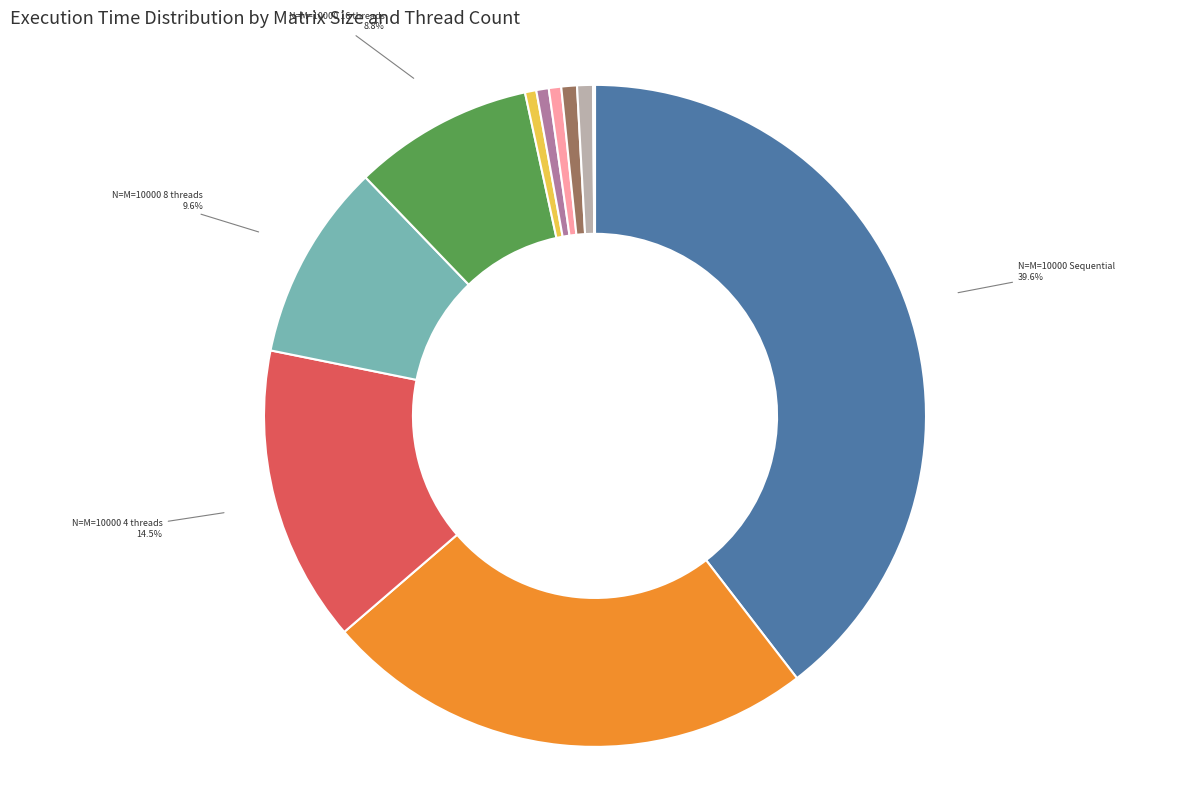

Which slice is the largest?

N=M=10000 Sequential